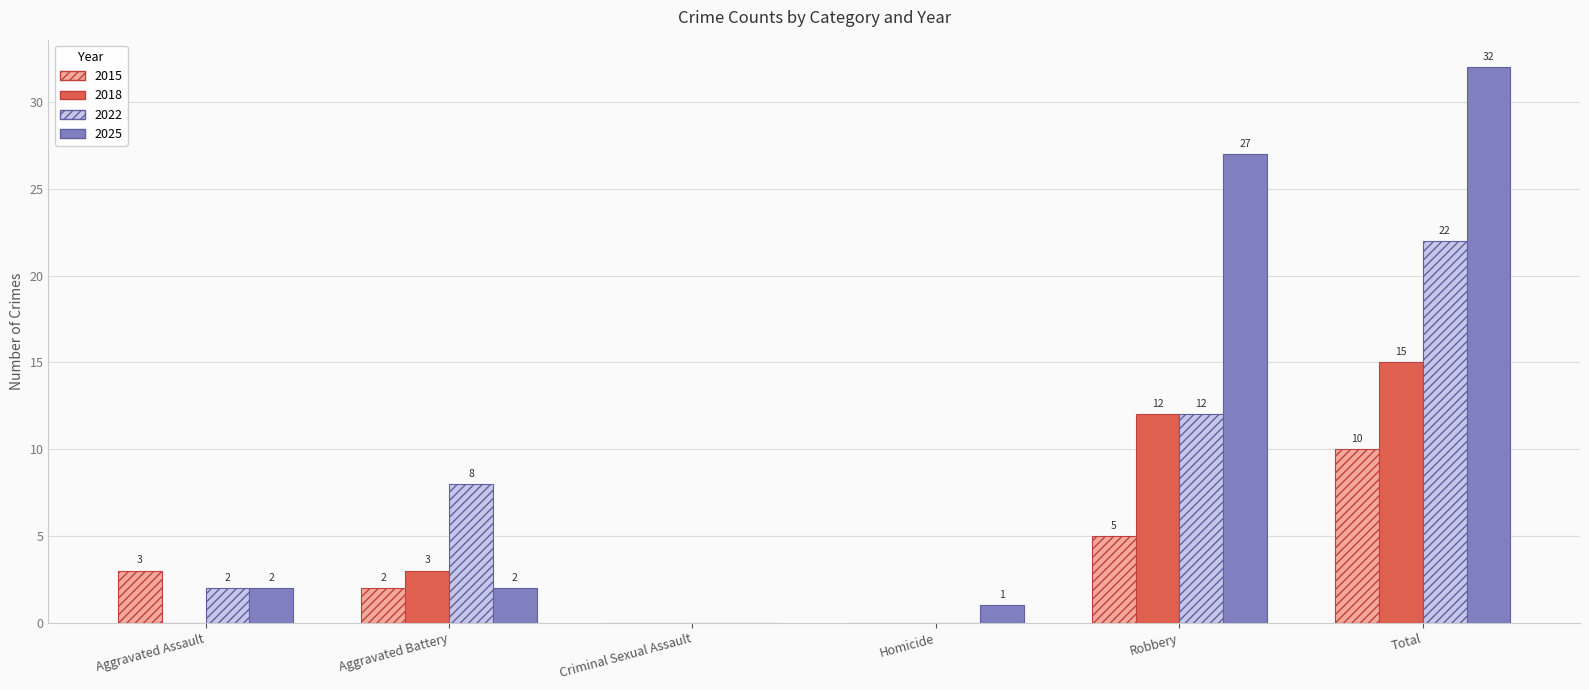

What is the greatest value displayed?

32